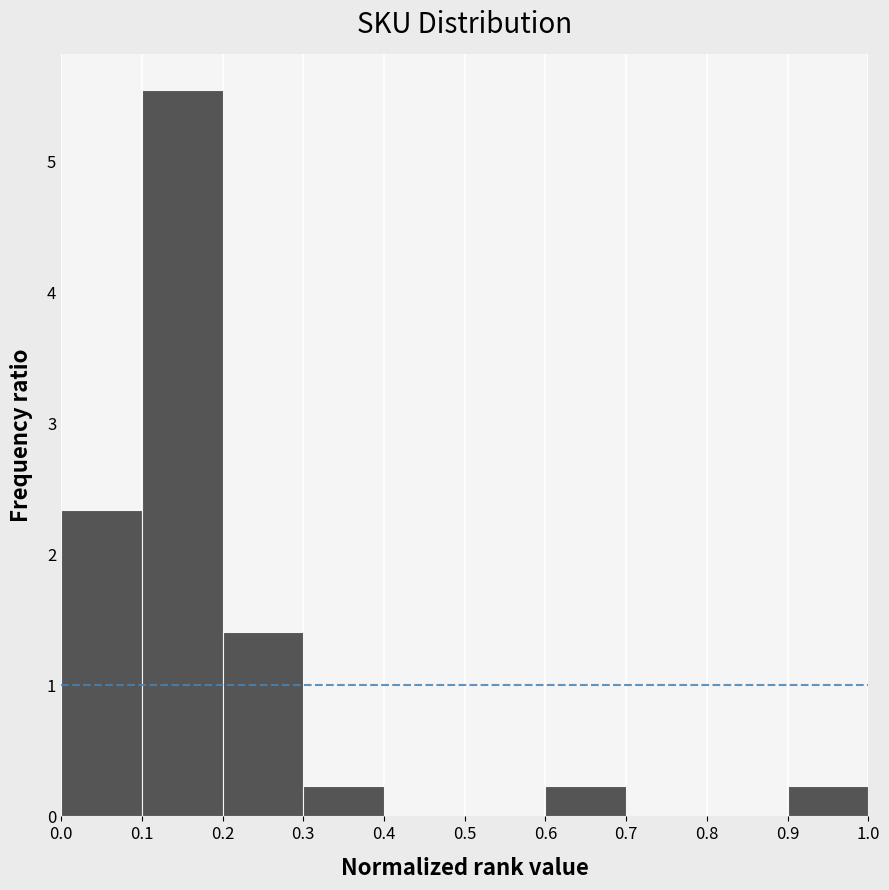

How tall is the bar that spans 0.6 to 0.7 on the x-axis? The values are not printed on the chart, so give them approximately, as read against the axis.

0.2